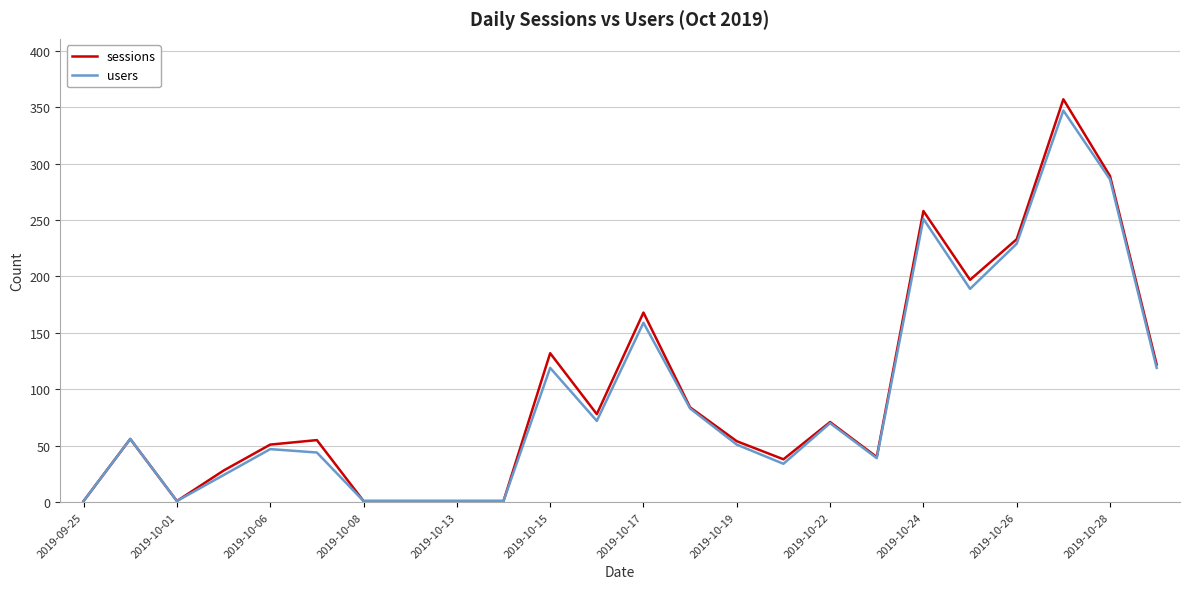

What is the greatest value displayed?

357